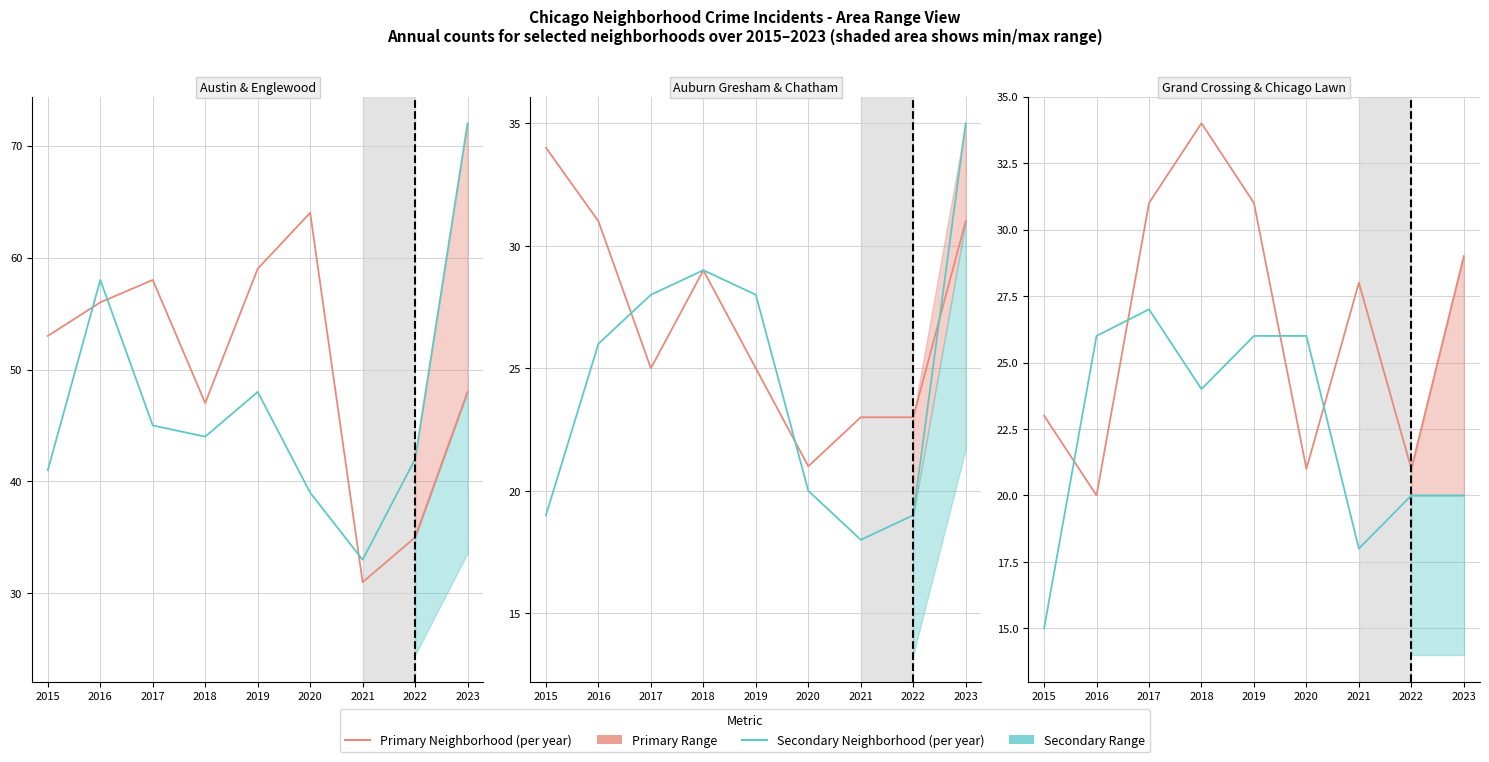

List the series in order of their peak value, lowest first.

Chicago Lawn, Auburn Gresham, Grand Crossing, Chatham, Austin, Englewood